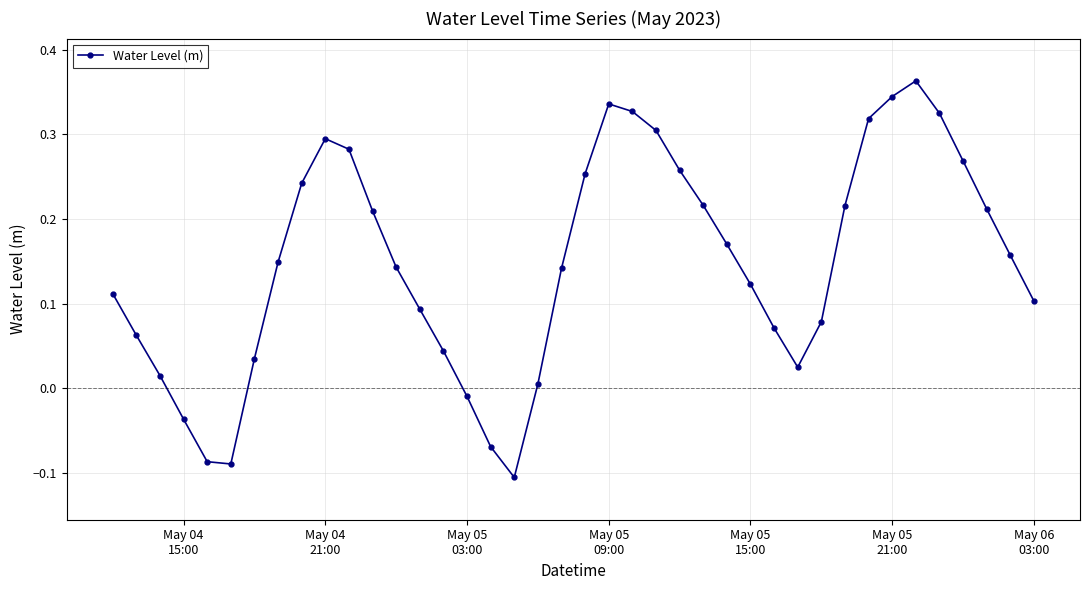

What is the difference between the second highest and minimum values?

0.5